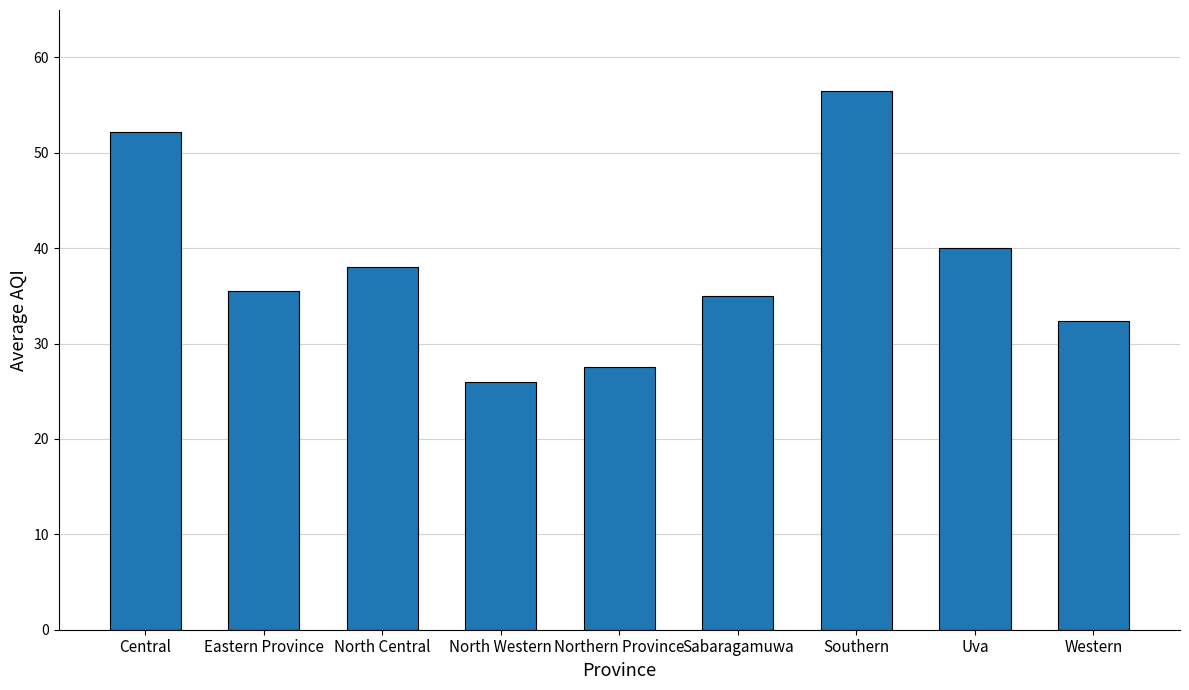

The value at North Central is 38.0. True or false?

True